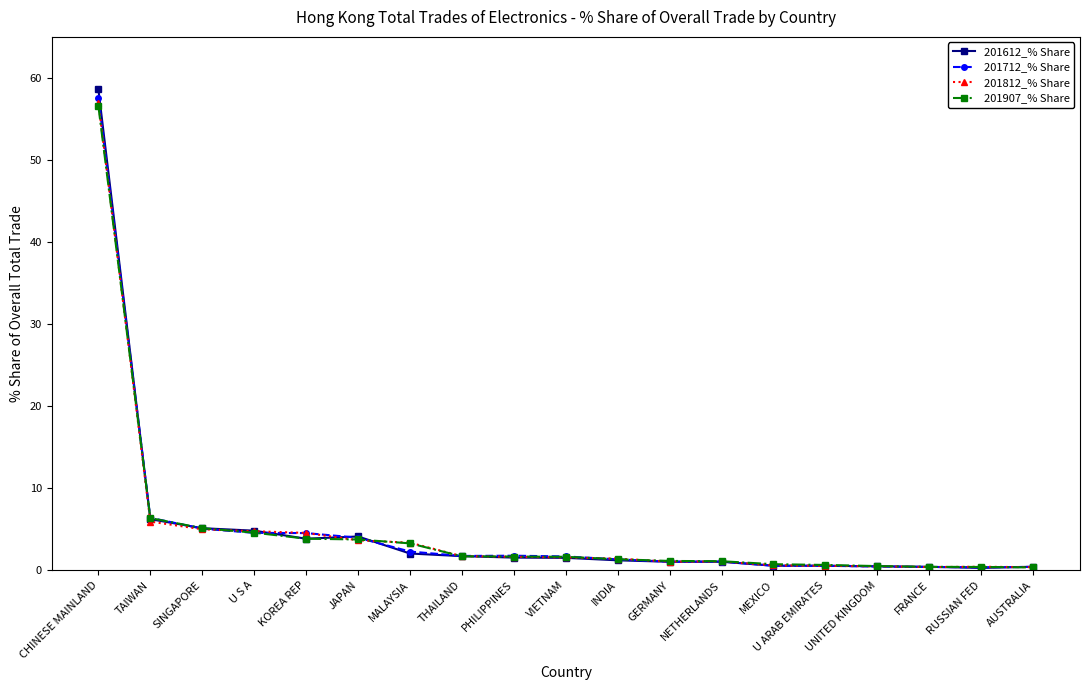

At which label does 201712_% Share first exceed 1?

CHINESE MAINLAND